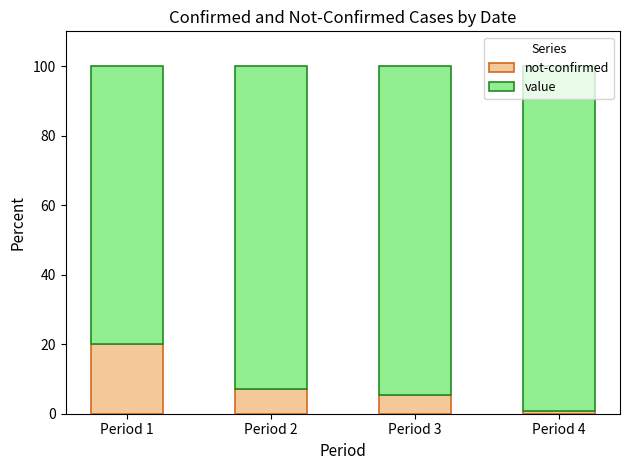

Is it true that not-confirmed equals 0.8 at Period 4?

True